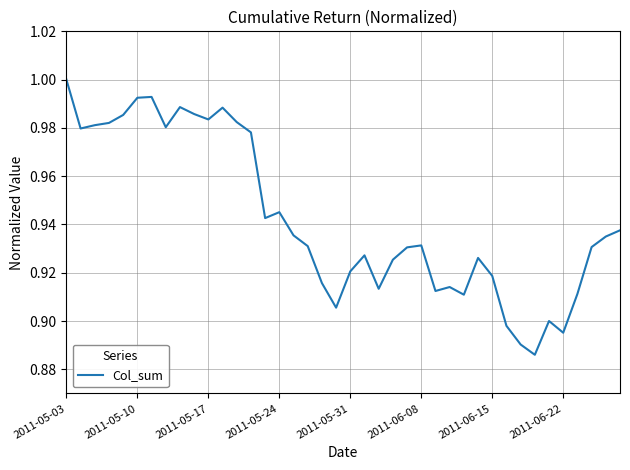

At which category does the chart reach its peak across all series?

2011-05-03